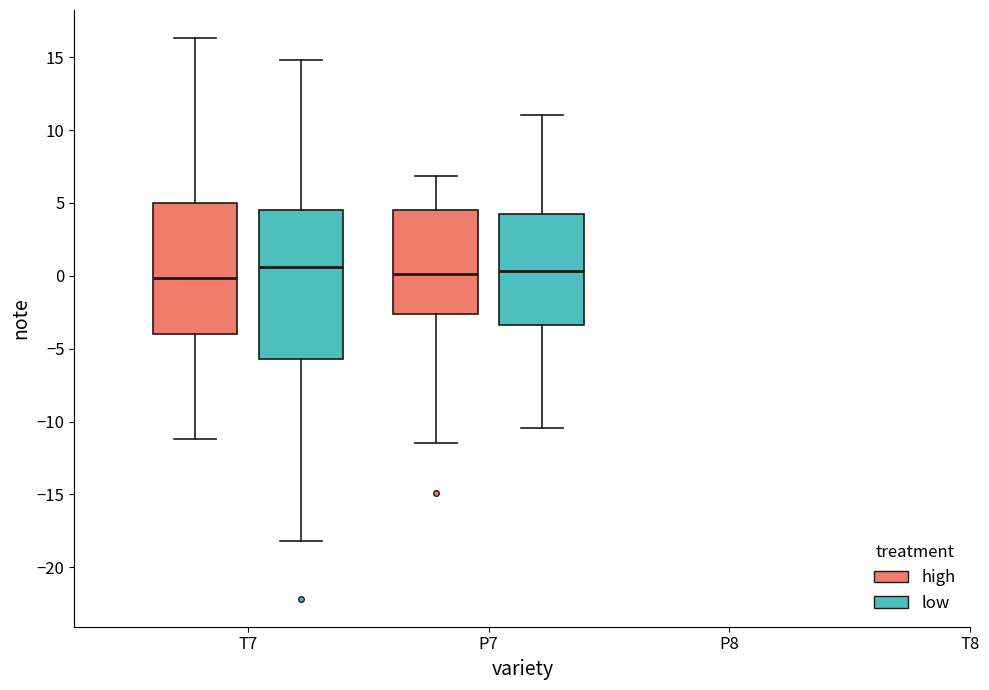

Where does the upper whisker of the box for P7 (high) end on the y-axis? The values are not printed on the chart, so give them approximately, as read against the axis.

7.0